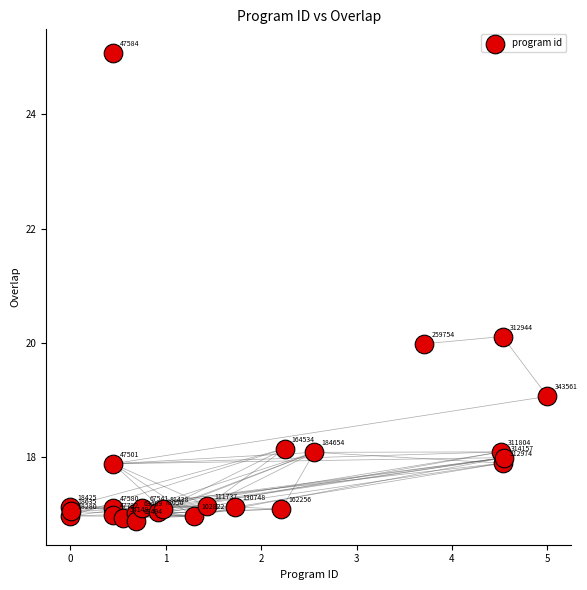

What Y value in the scatter plot is closest to 20?

20.0